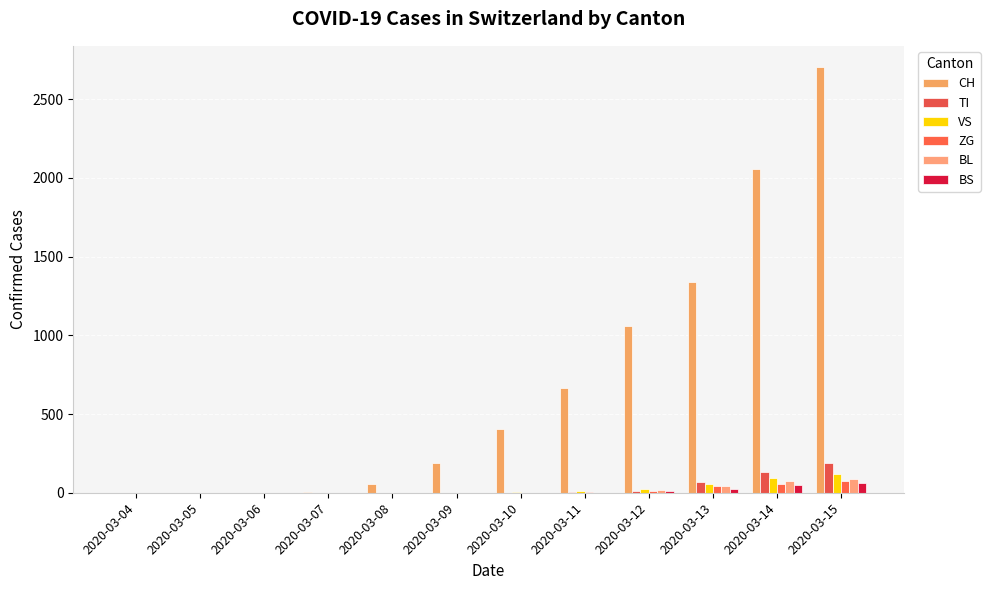

Which series has the widest spread of values?

CH